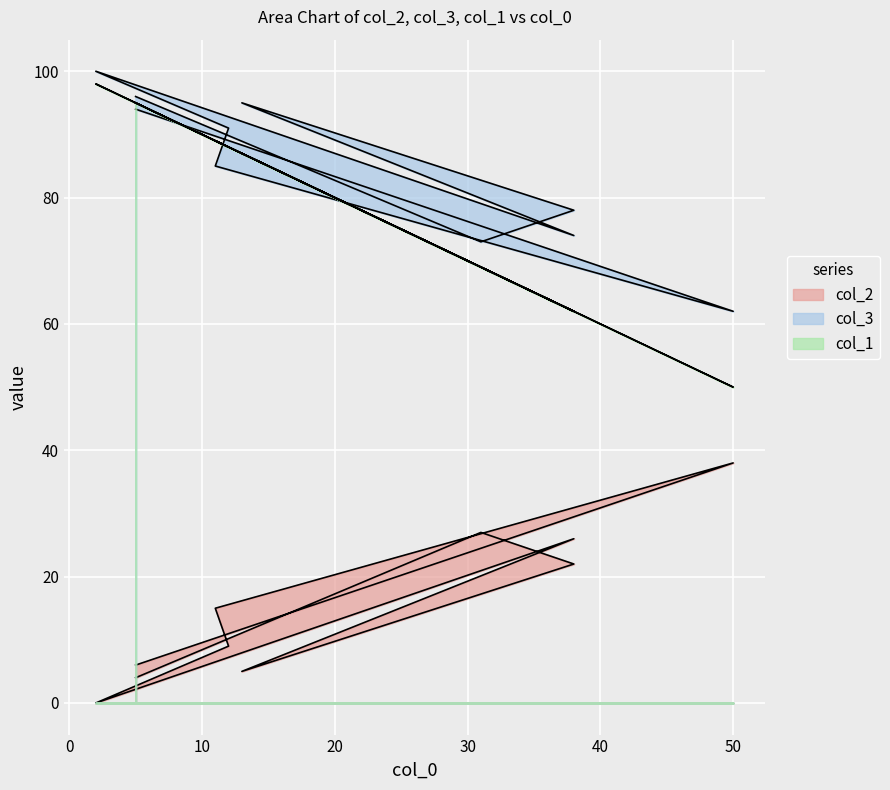

How many interior local valleys does the col_3 series have?

3